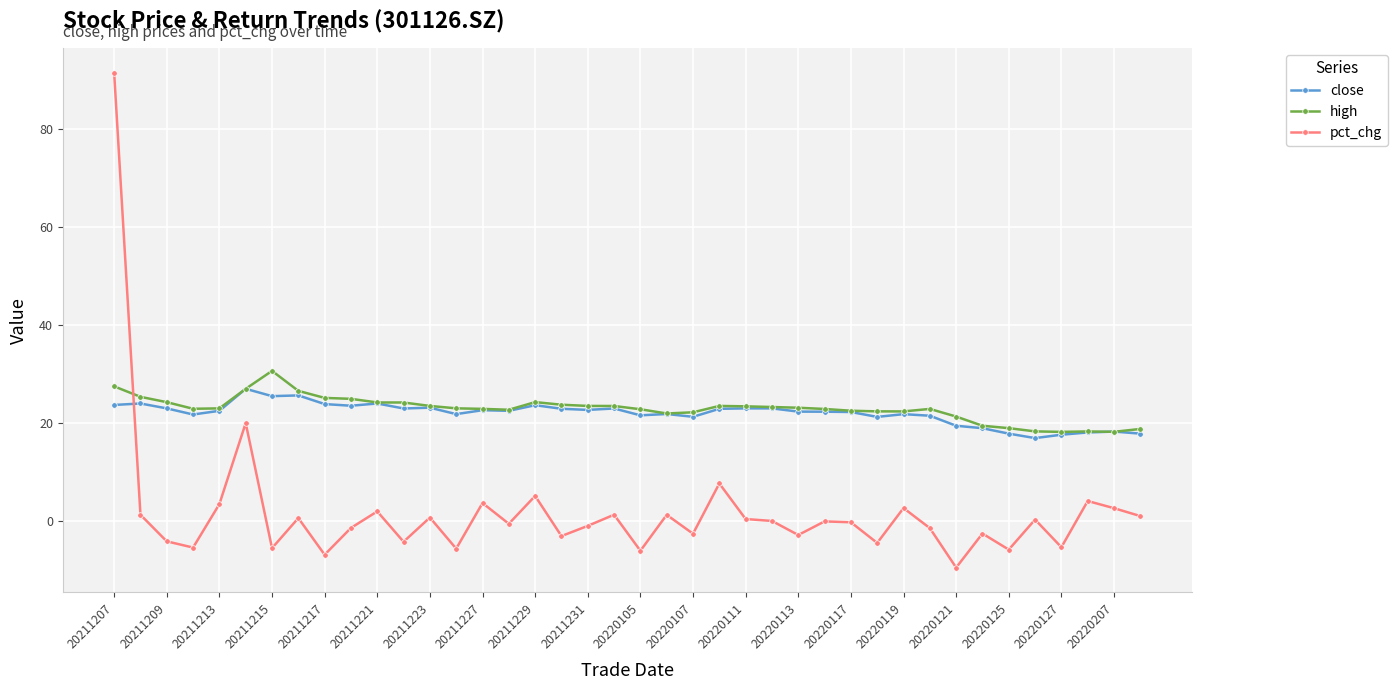

What is the sum of all close values?

879.9